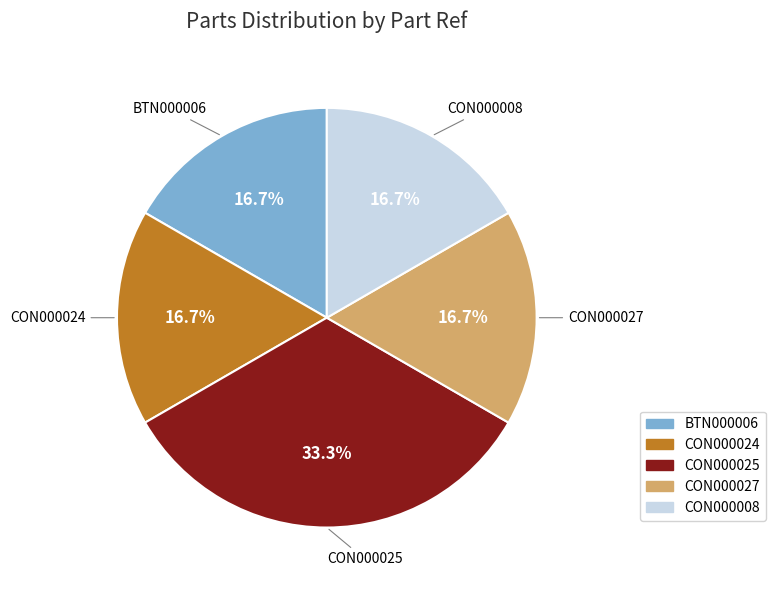

To the nearest percent, what percentage of the pie is CON000024?

17%